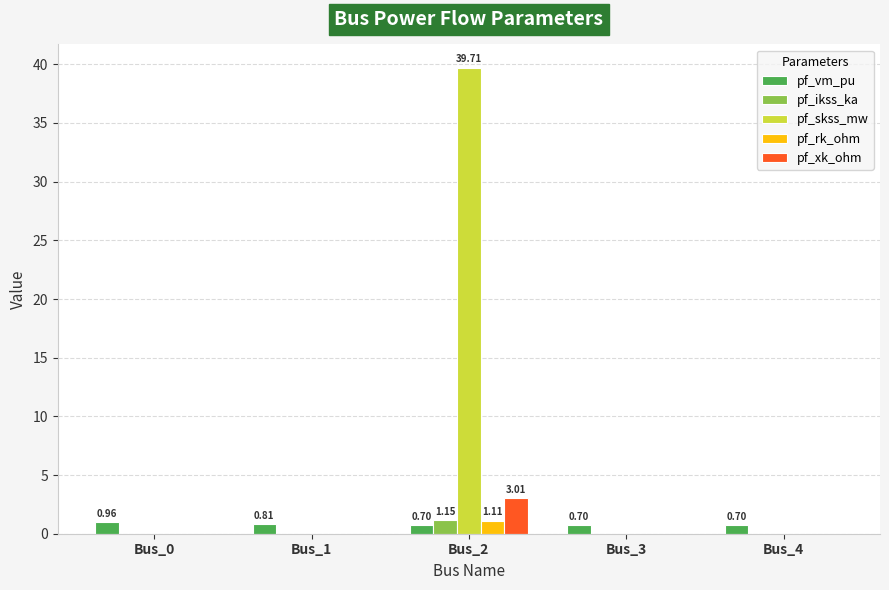

Does the chart contain stacked bars?

No